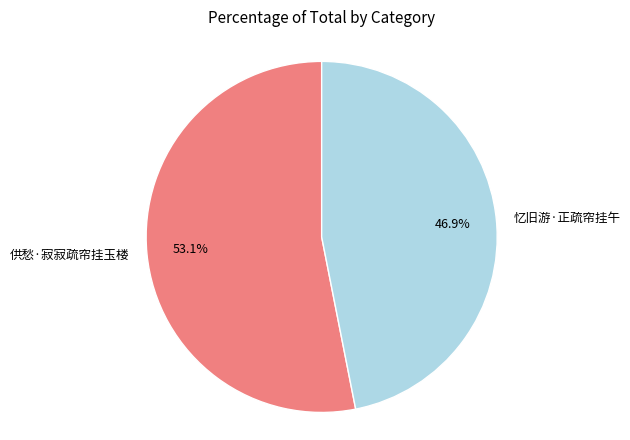

Which category accounts for the majority?

供愁·寂寂疏帘挂玉楼